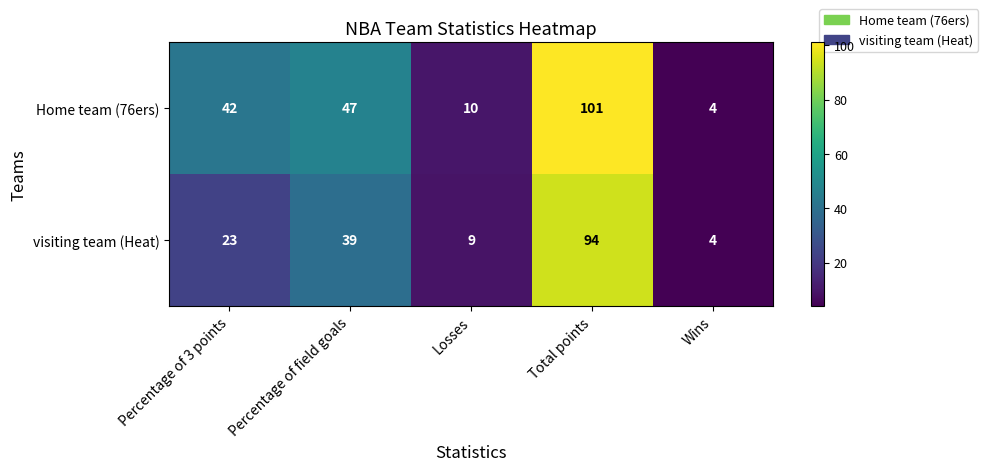

Between Losses and Total points, which series saw the biggest shift?

Home team (76ers)